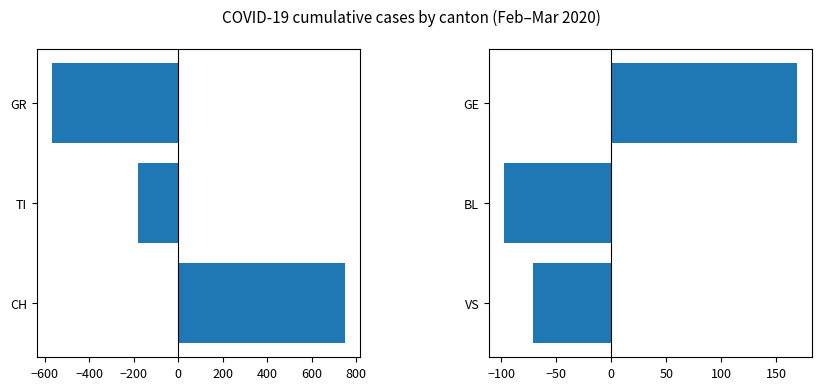

Reading right to left, extract all data points from this chart.

CH/TI/GR centered: -569	-182	751
VS/BL/GE centered: 169	-98	-71